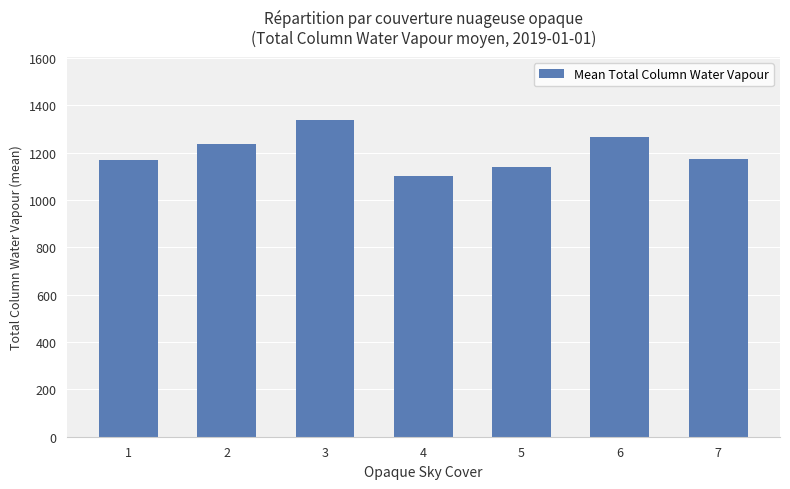

What value does the data have at 3?

1336.9